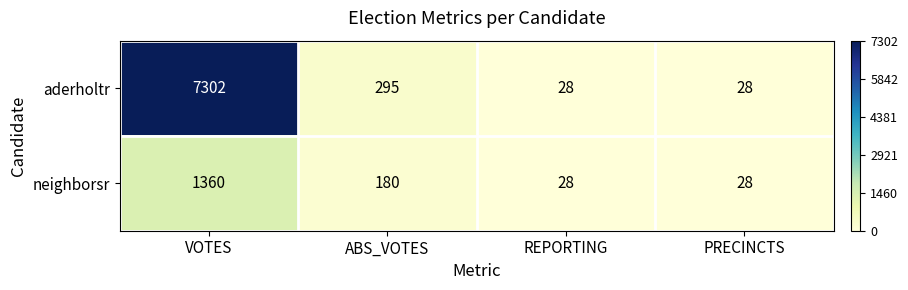

At which category is the sum across all series the highest?

VOTES